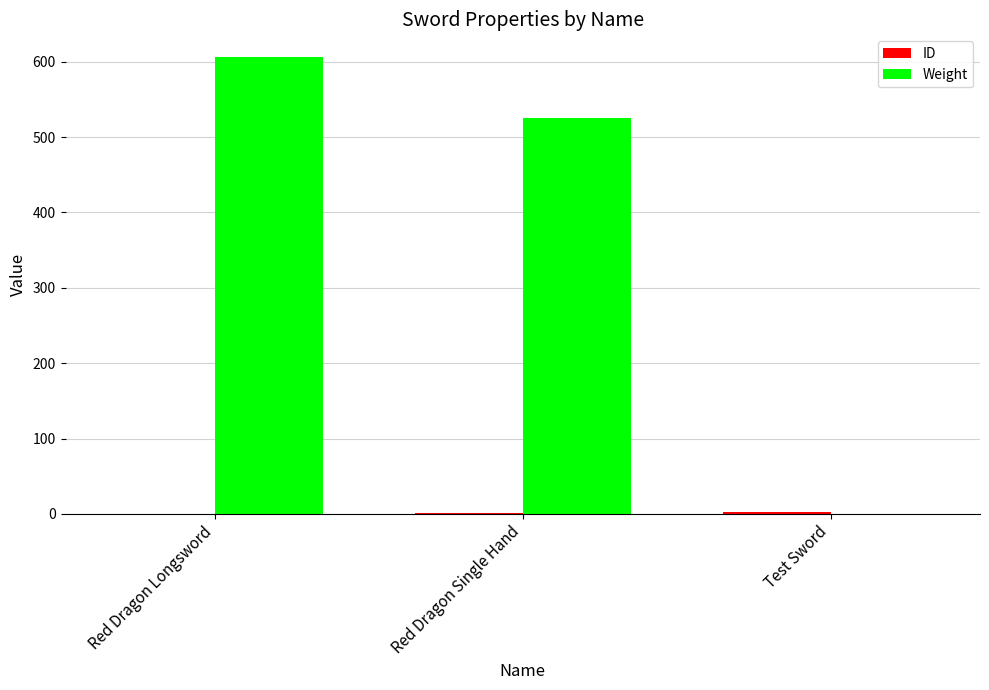

How many categories are shown in the chart?

3